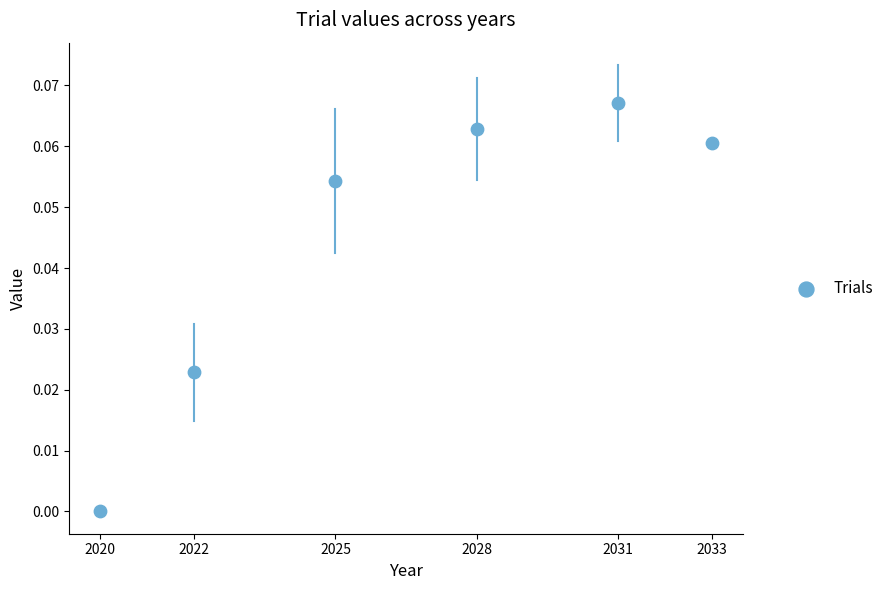

What is the average X value?

2026.5